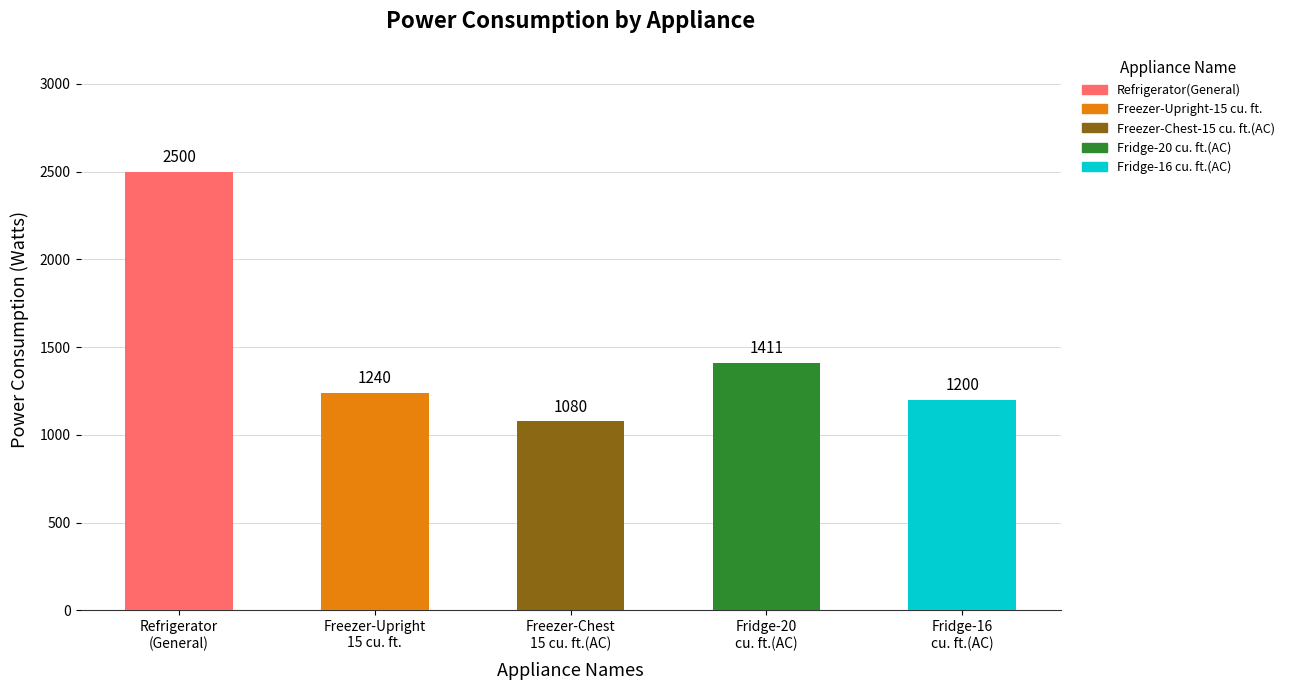

The value of Power Consumption(watts) at Refrigerator(General) is 3316.7. True or false?

False